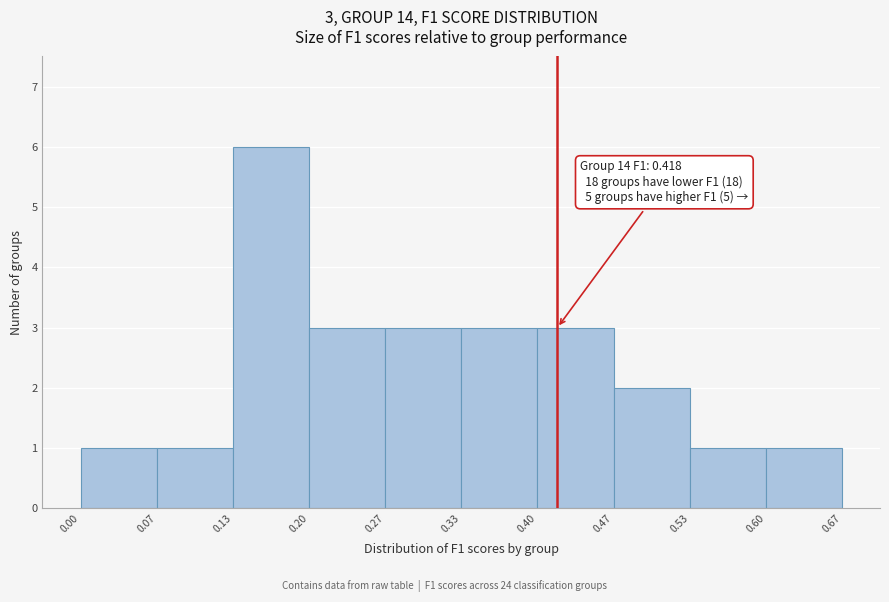

Which range on the x-axis has the tallest bar?

0.13 to 0.20